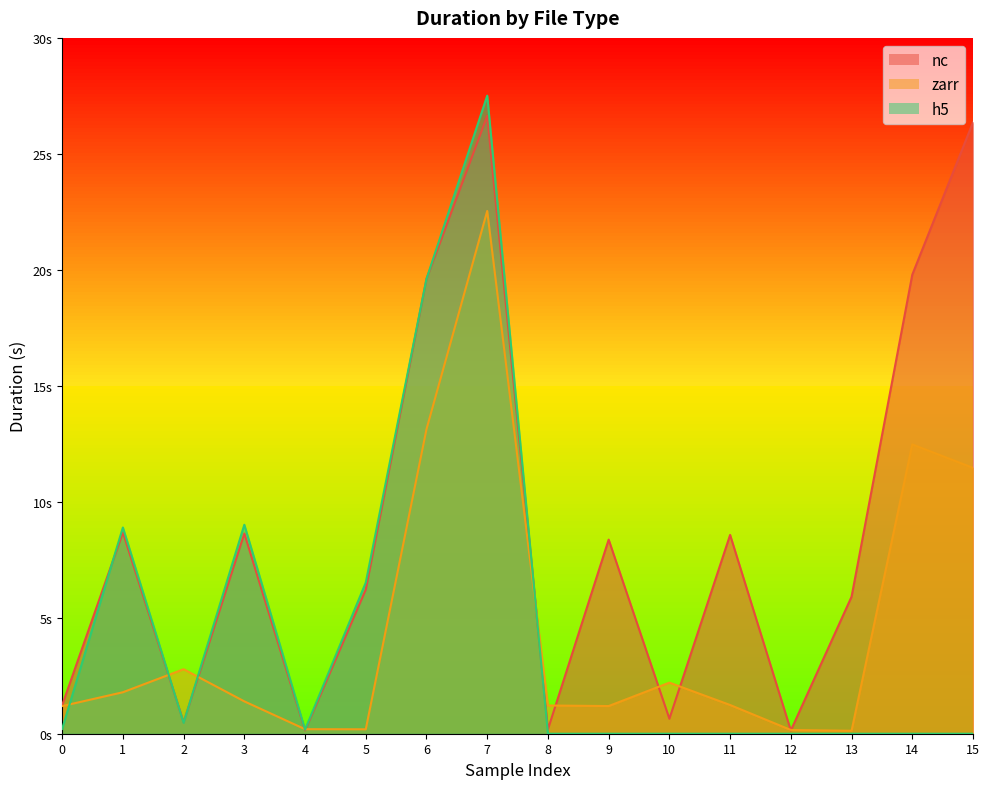

True or false: nc has a value of 0.1 at 4.

False